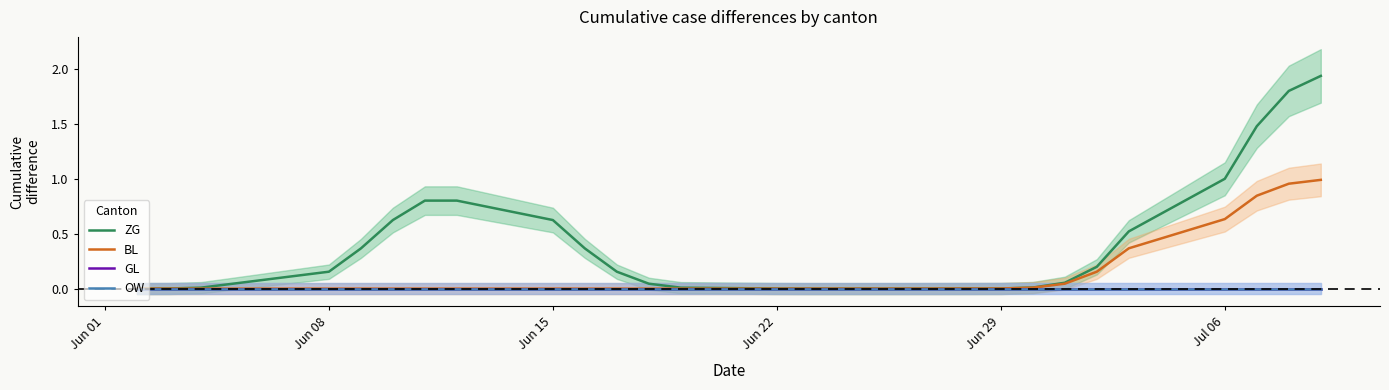

How many values in BL are above zero?

10